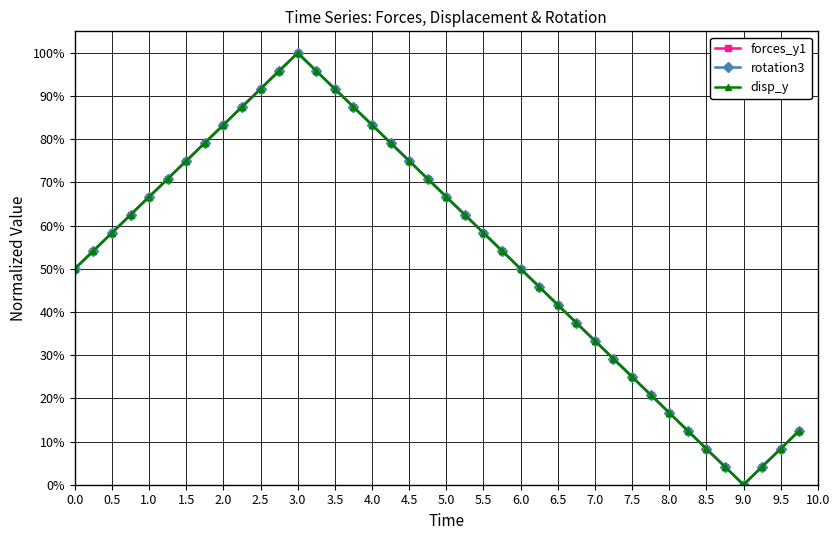

Between which two adjacent categories do forces_y1 and rotation3 first intersect?

1.0 and 1.5